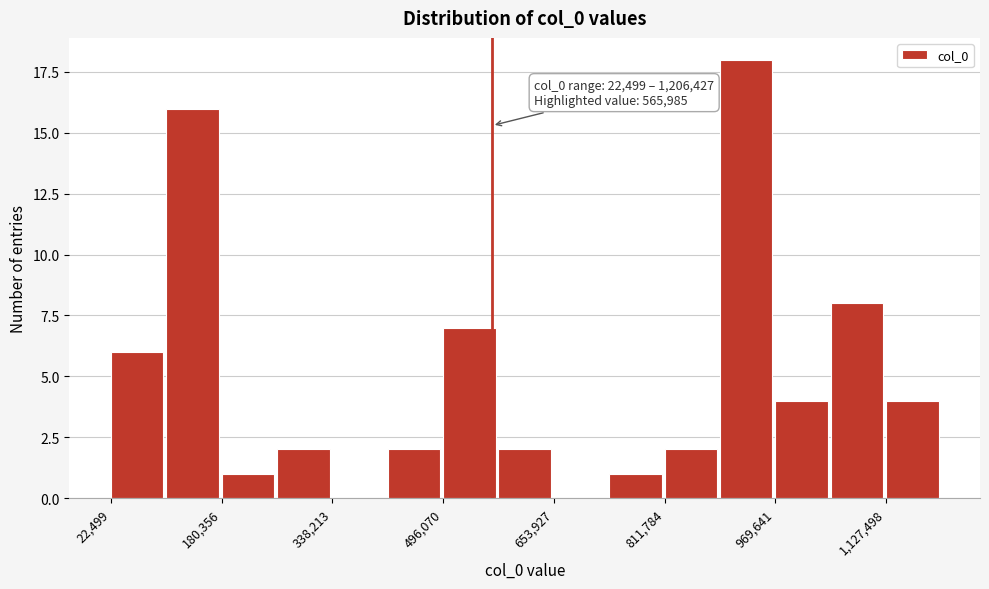

Around what value on the x-axis is the tallest bar? Give the approximate position of its centre, as read against the axis.

920000